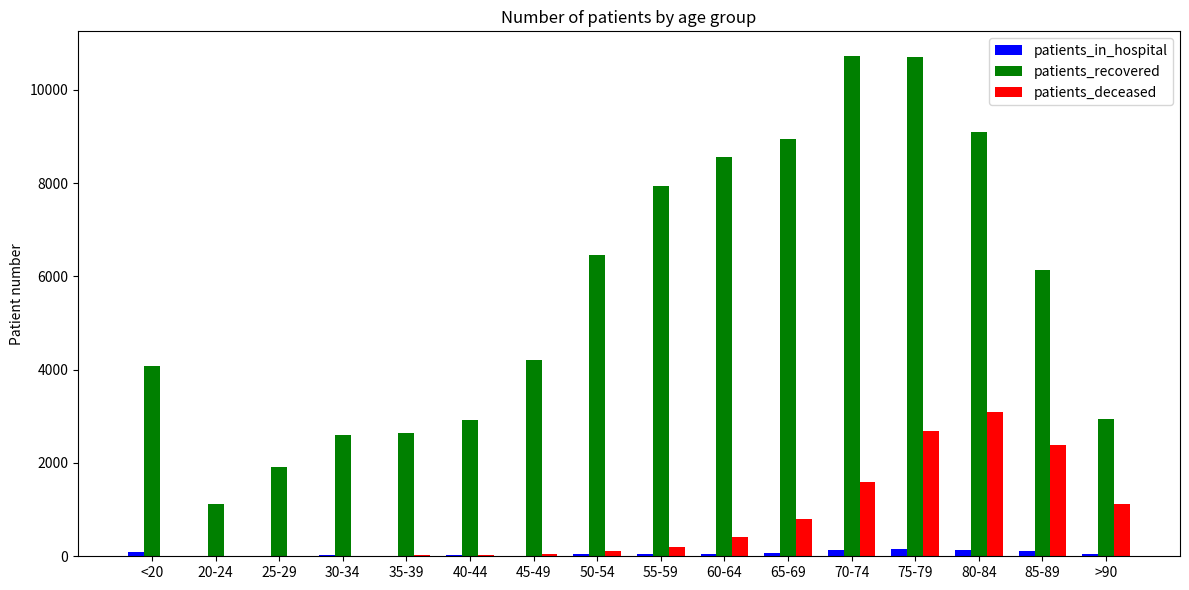

Between 65-69 and 70-74, which series saw the biggest shift?

patients_recovered